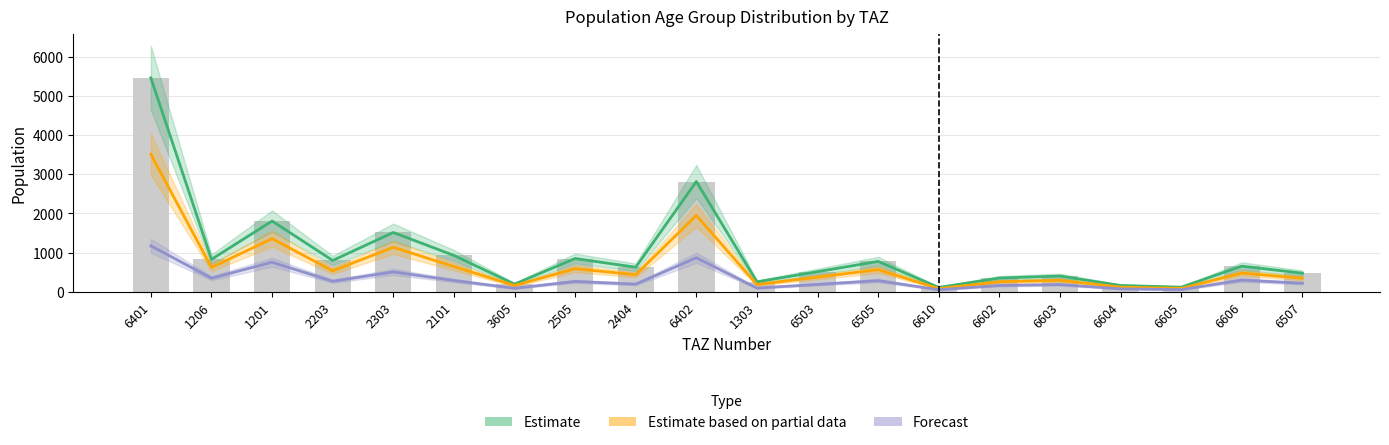

The value of pop_50 at 2505 is 260.6. True or false?

True